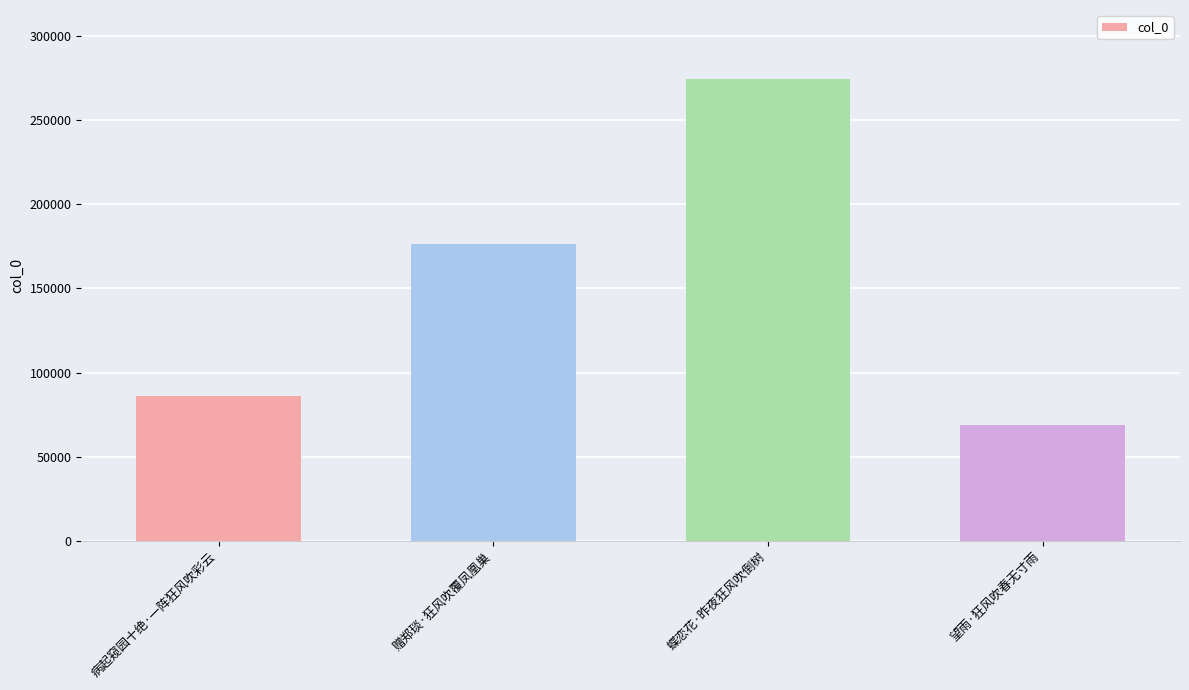

What is the smallest value displayed?

68835